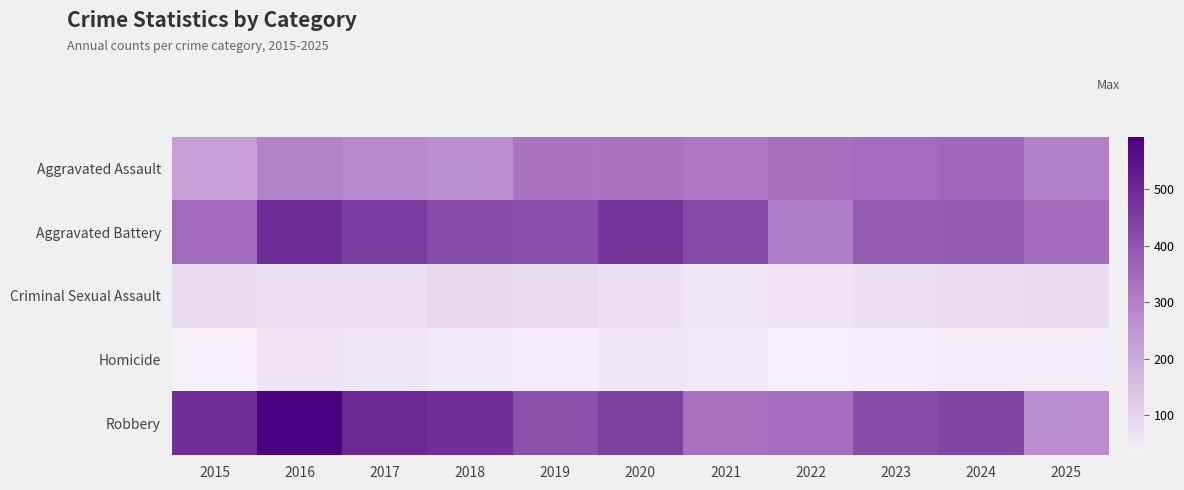

Which has a higher value, 2019 or 2018?

2019